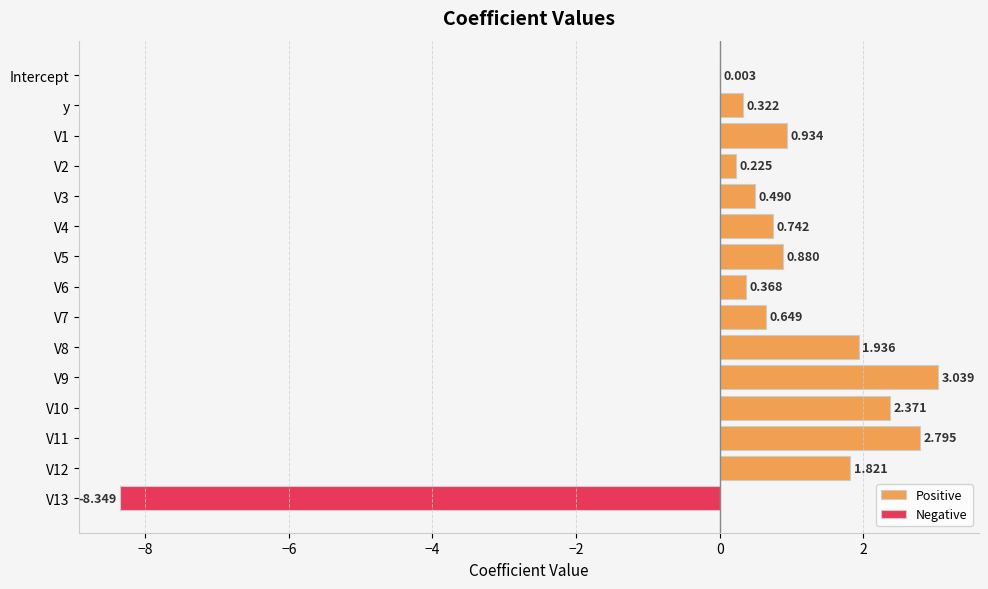

The Positive series shows 0.2 at V2. True or false?

True